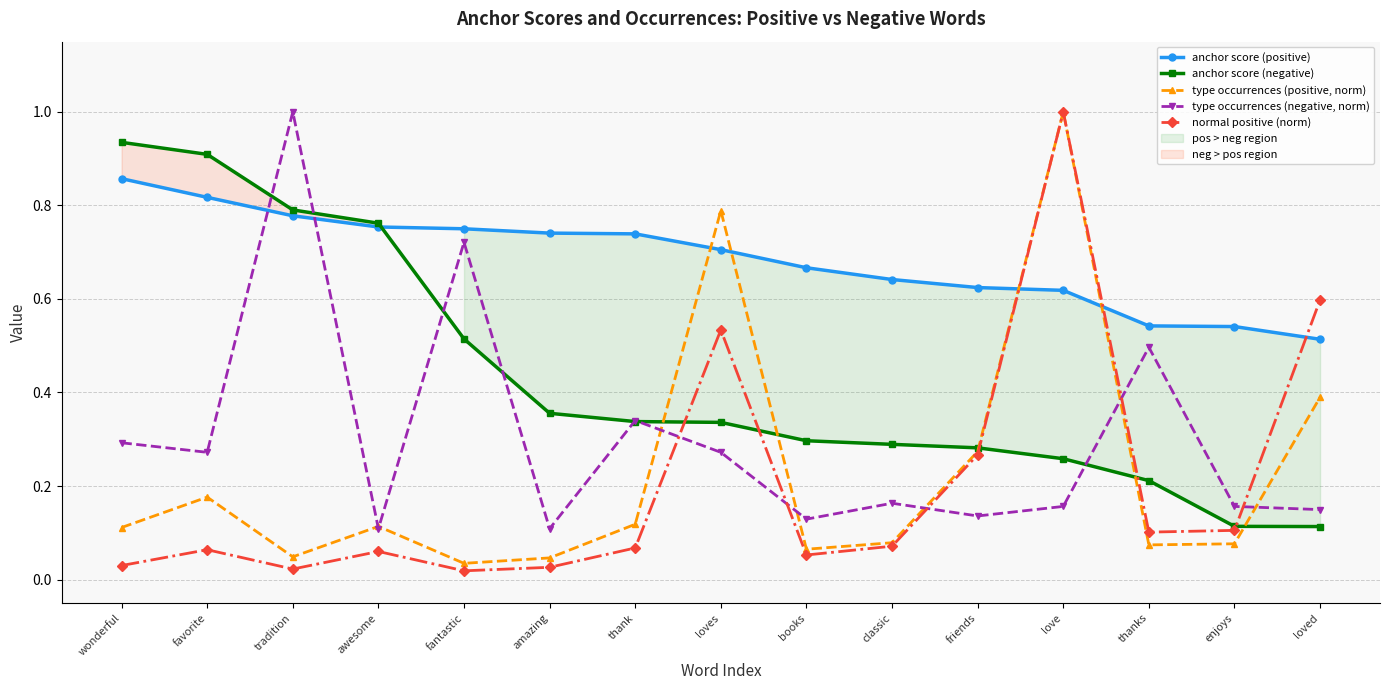

Is it true that anchor score (negative) equals 0.3 at wonderful?

False